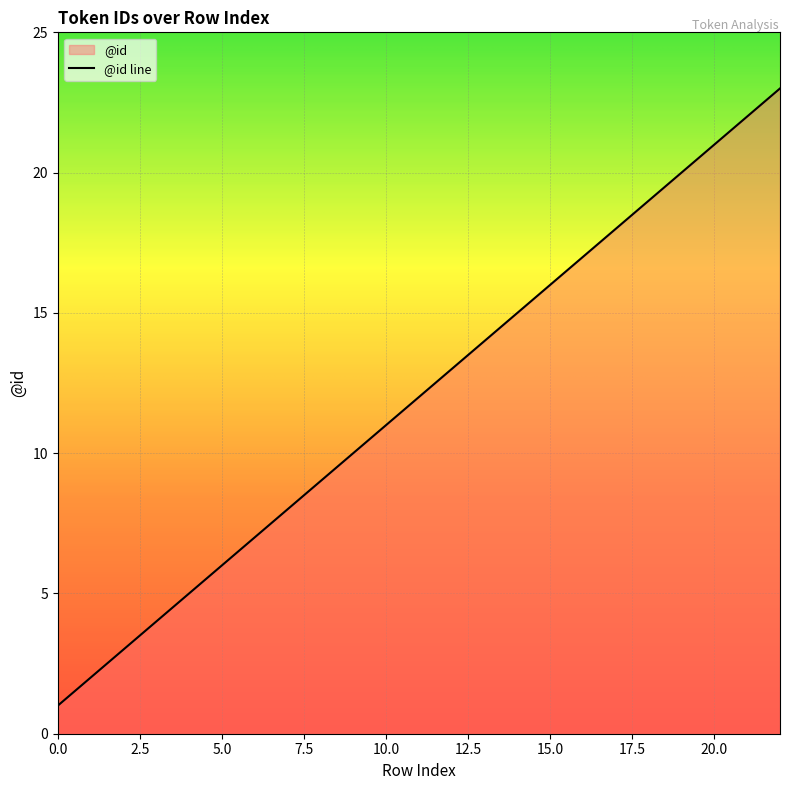

How many lines are shown in the chart?

1